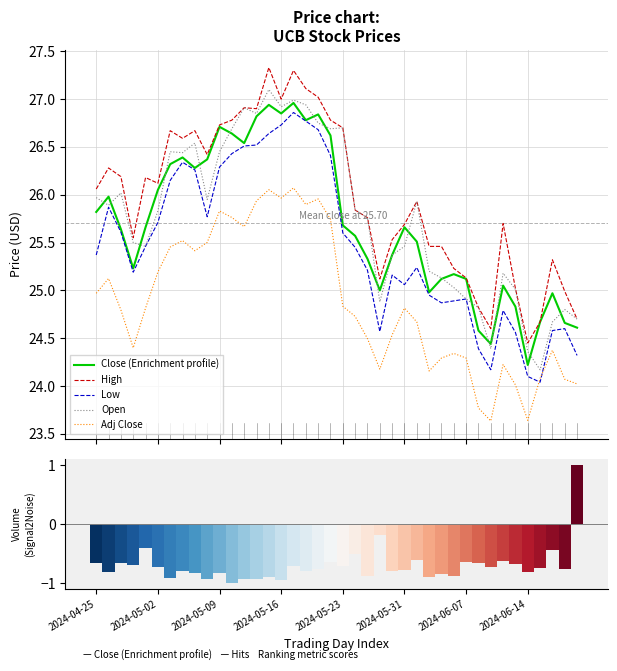

Which category has the lowest value across all series?

32